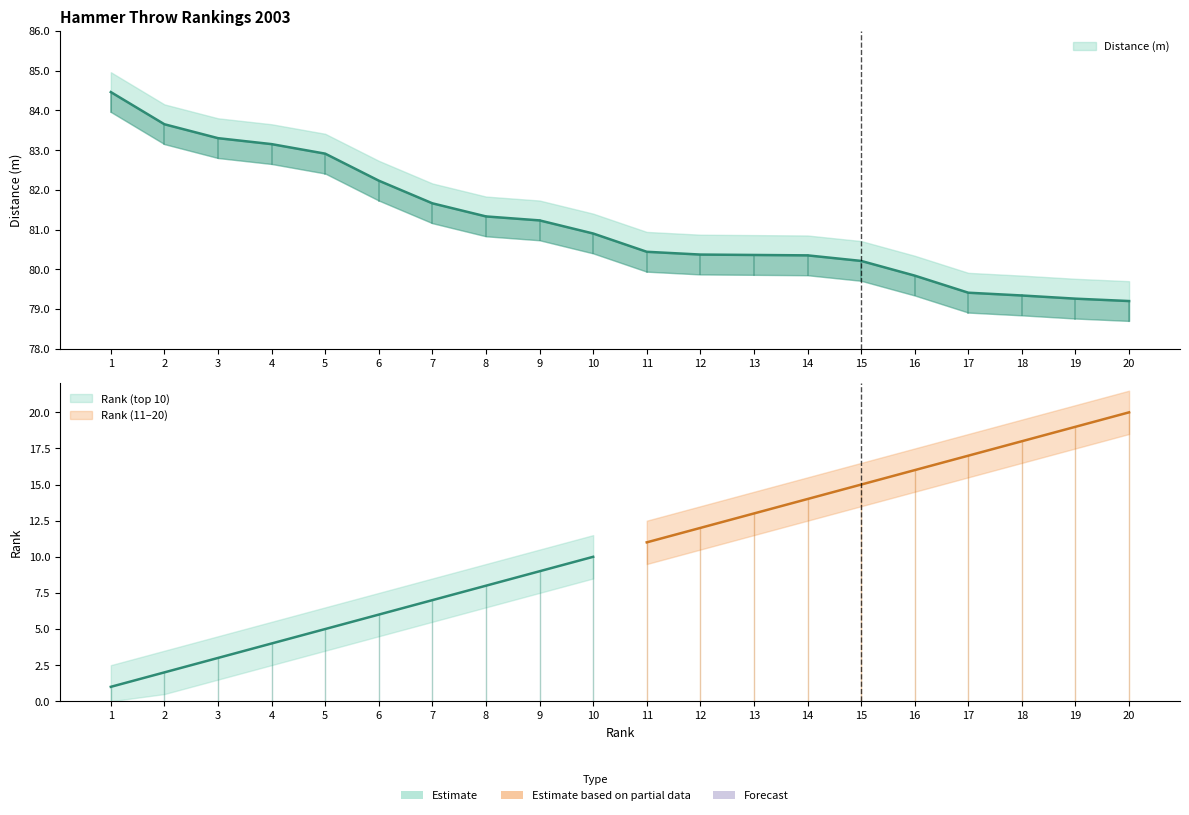

At which label does the data first exceed 80?

1